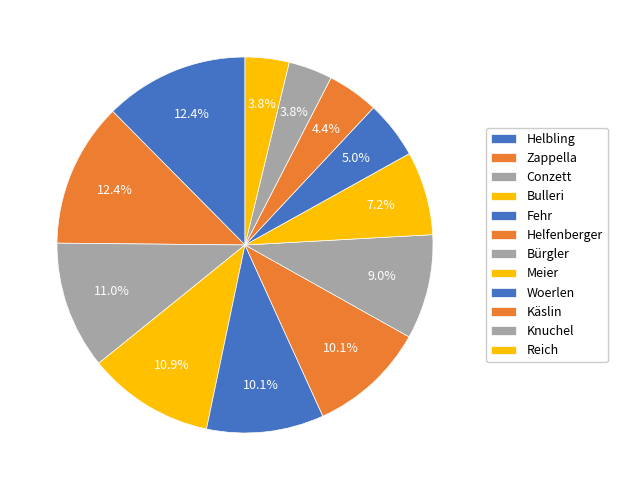

Count the number of slices in the pie.

12